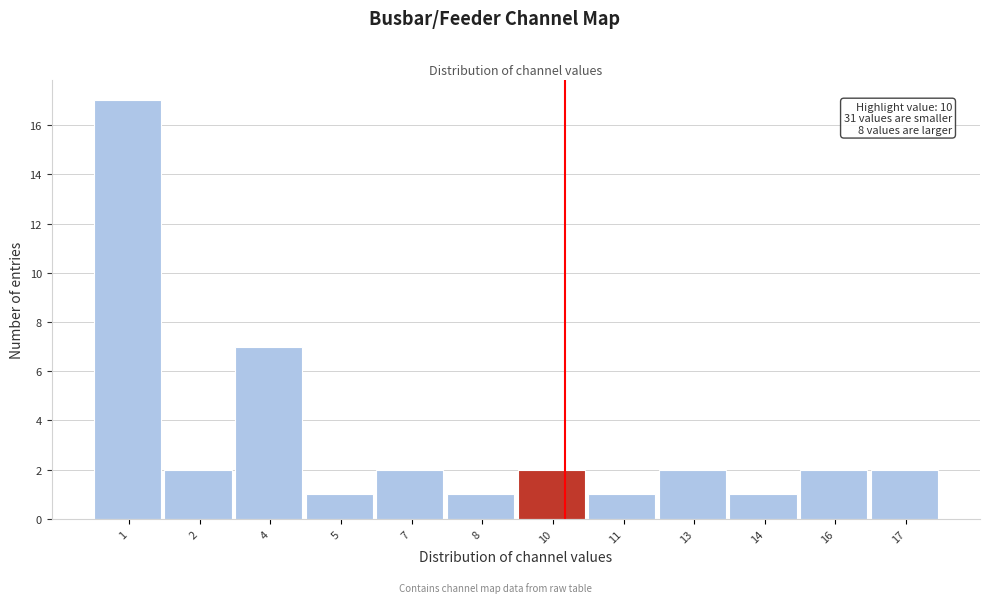

Reading left to right, extract all data points from this chart.

1=17	2=2	4=7	5=1	7=2	8=1	10=2	11=1	13=2	14=1	16=2	17=2